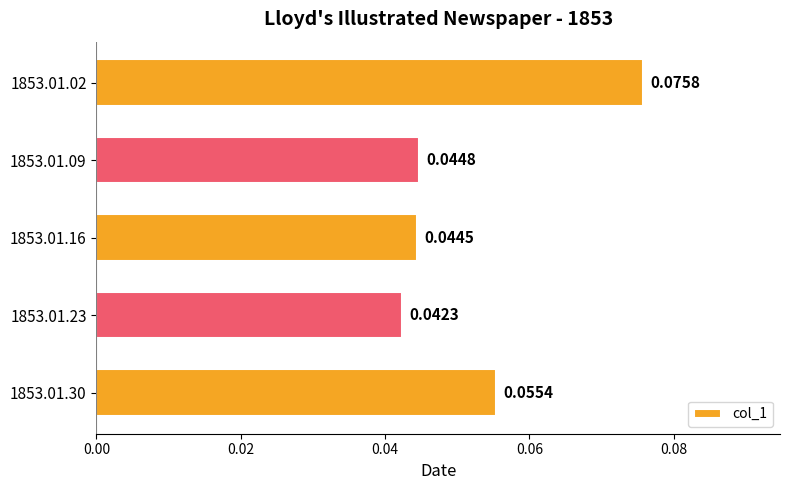

How many bars are there in total?

5